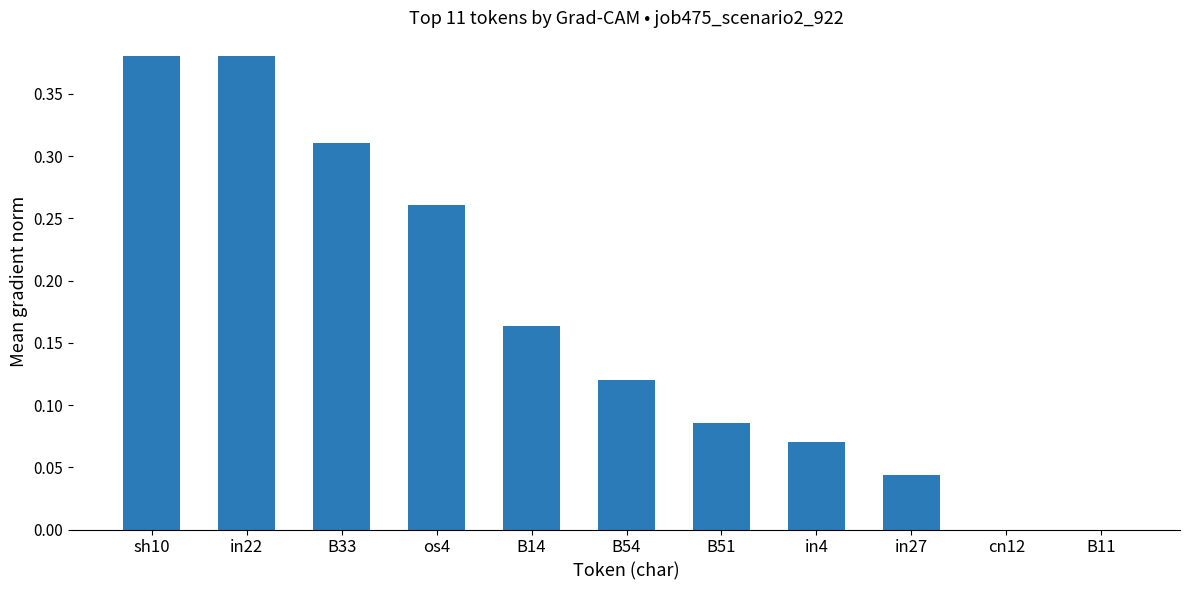

What is the sum of all values?

1.8